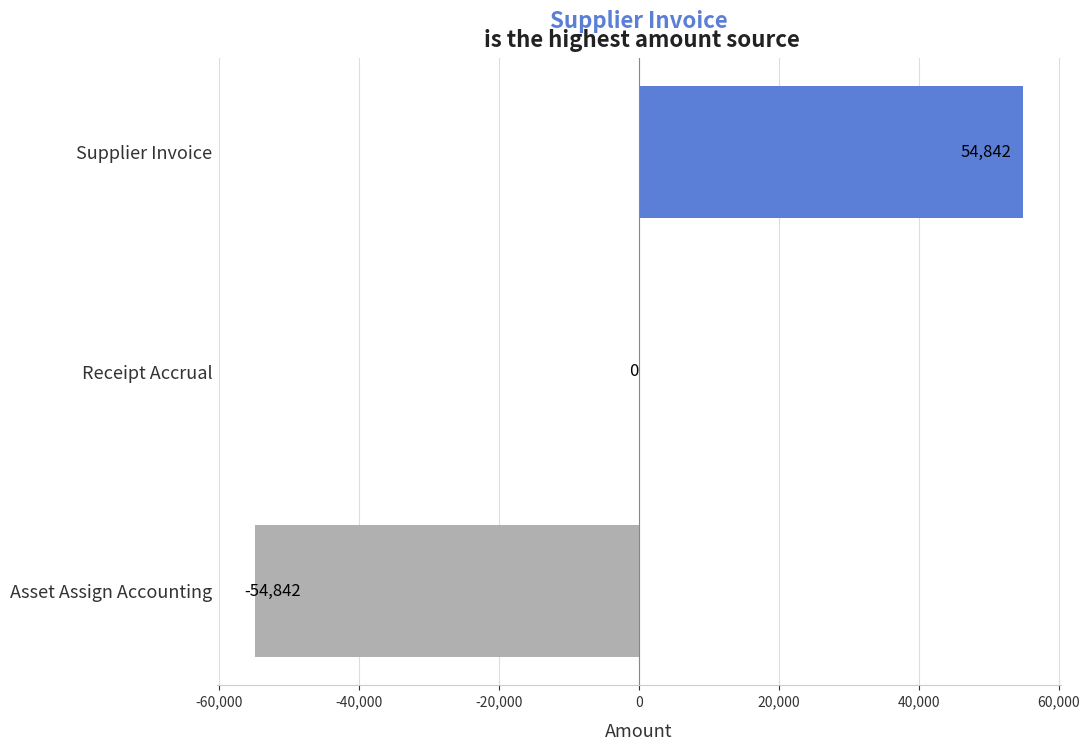

Which has a higher value, Asset Assign Accounting or Receipt Accrual?

Receipt Accrual